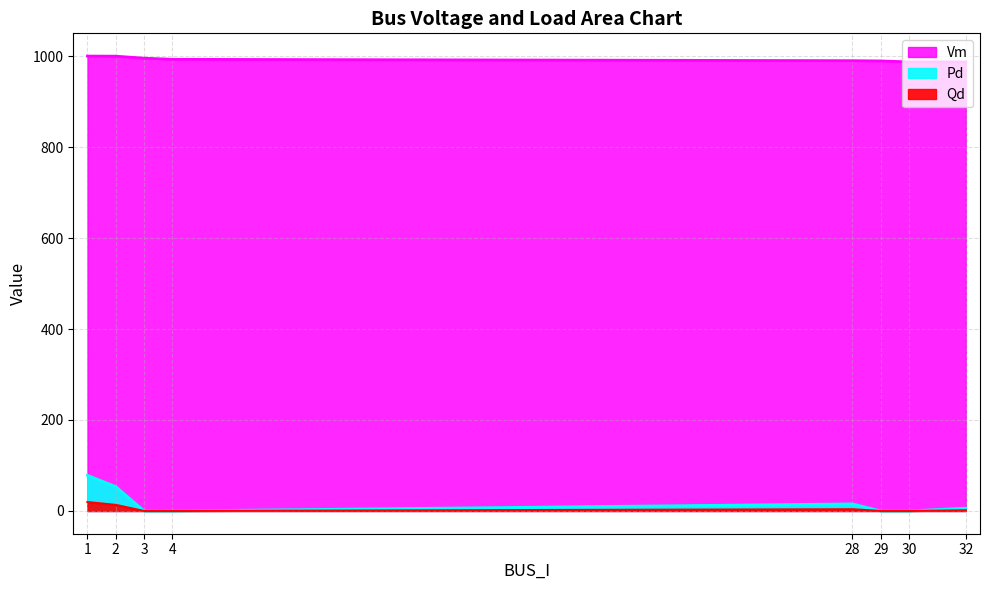

What is the sum of all Vm values?

7941.6